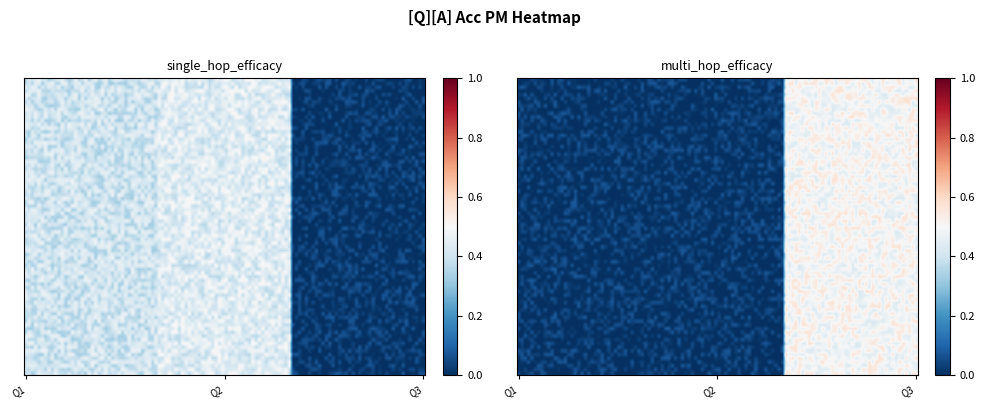

The multi_hop_efficacy series shows -0.3 at Who is the performer of labo m?. True or false?

False